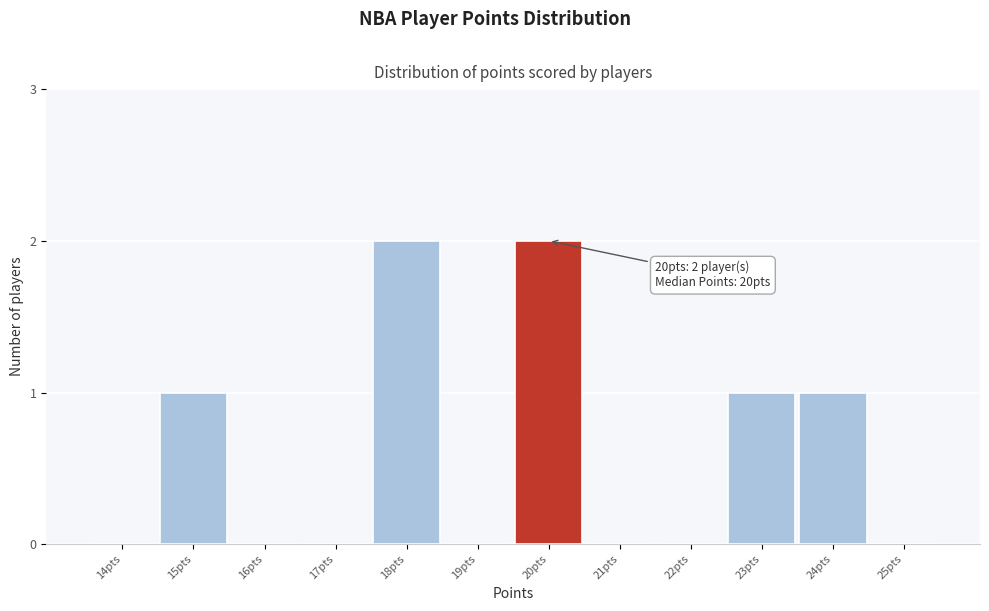

Reading left to right, extract all data points from this chart.

14pts=0	15pts=1	16pts=0	17pts=0	18pts=2	19pts=0	20pts=2	21pts=0	22pts=0	23pts=1	24pts=1	25pts=0